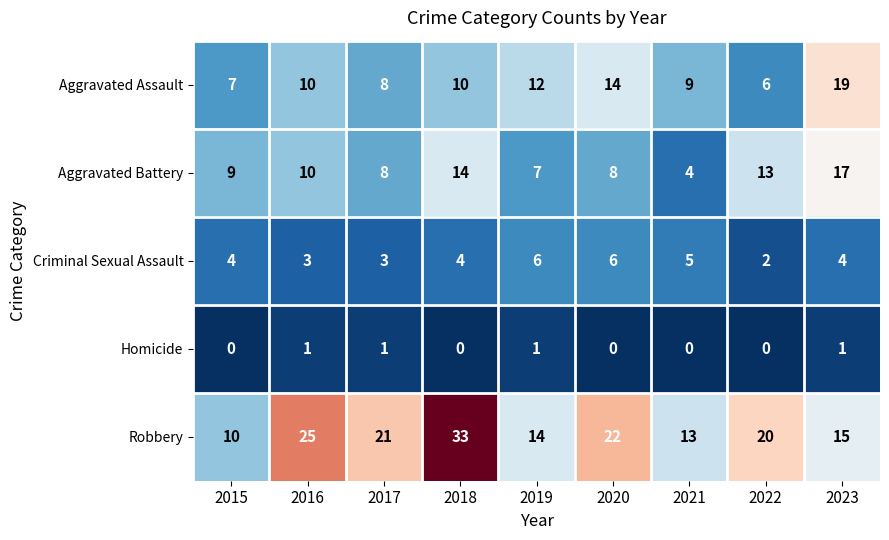

Count the Criminal Sexual Assault values in the range 3 to 5.

6